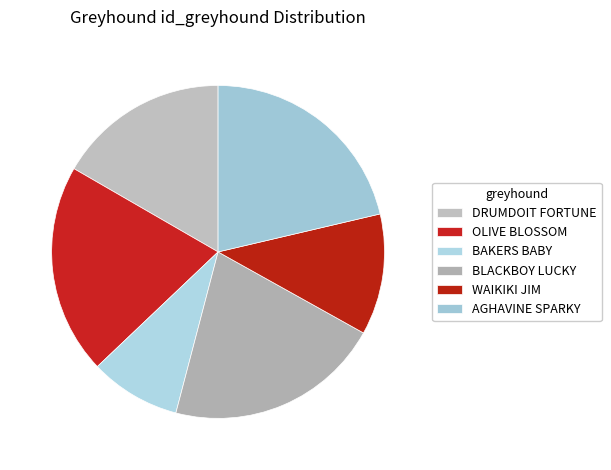

How many segments does this pie chart have?

6